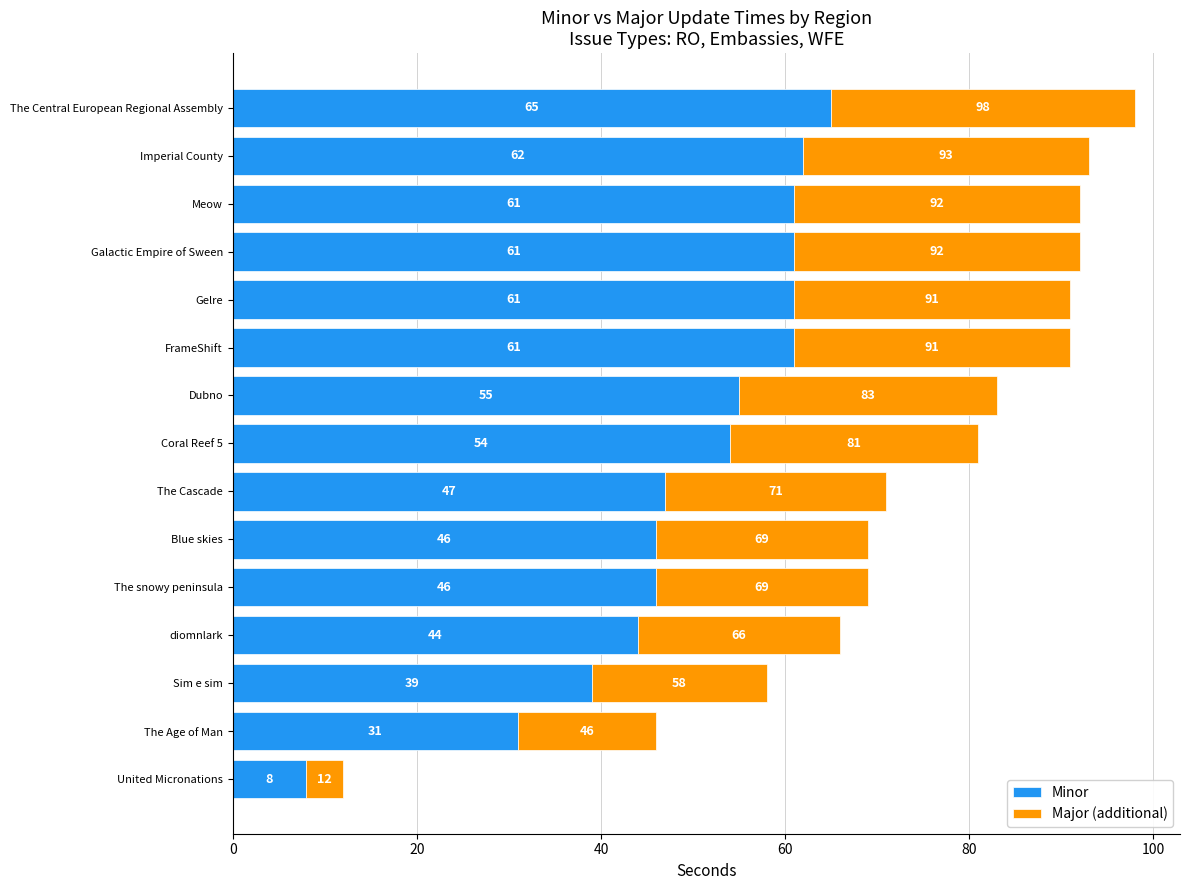

At which category is the sum across all series the highest?

The Central European Regional Assembly